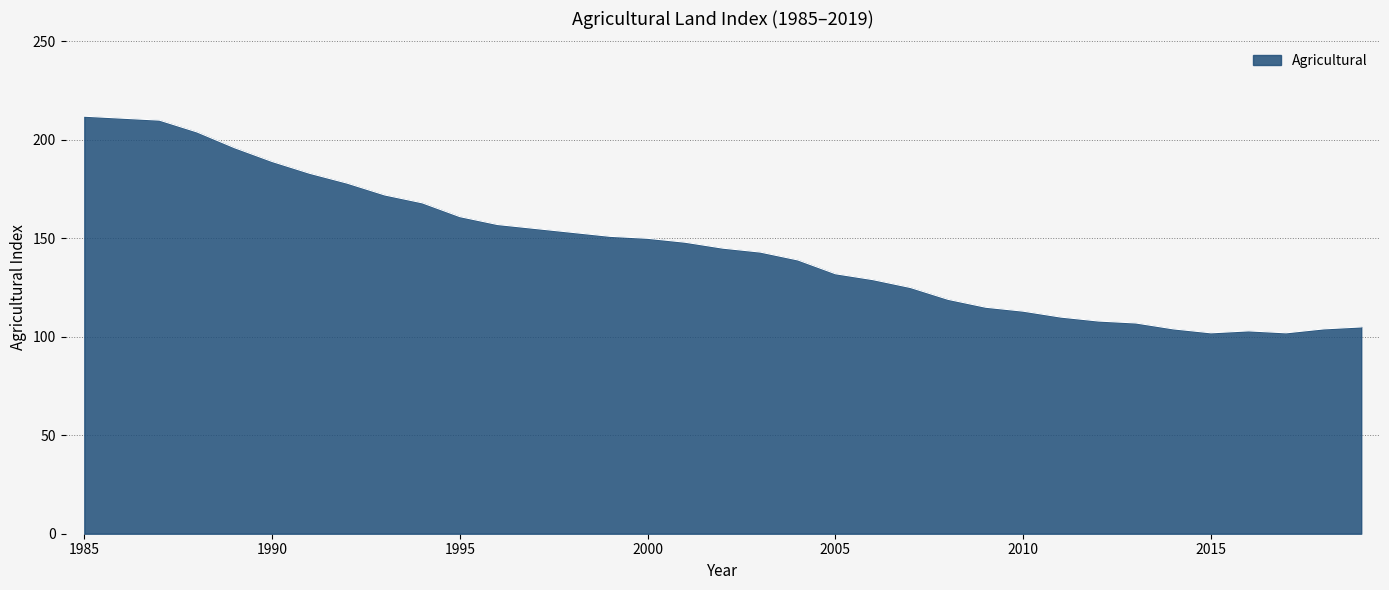

What is the maximum value shown in the chart?

212